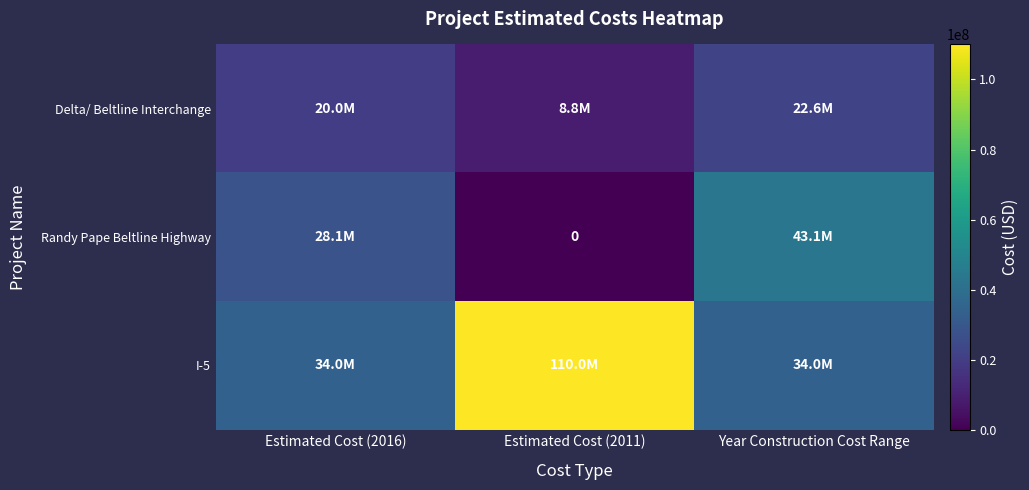

Rank the series by their average value, from lowest to highest.

Delta/ Beltline Interchange, Randy Pape Beltline Highway, I-5